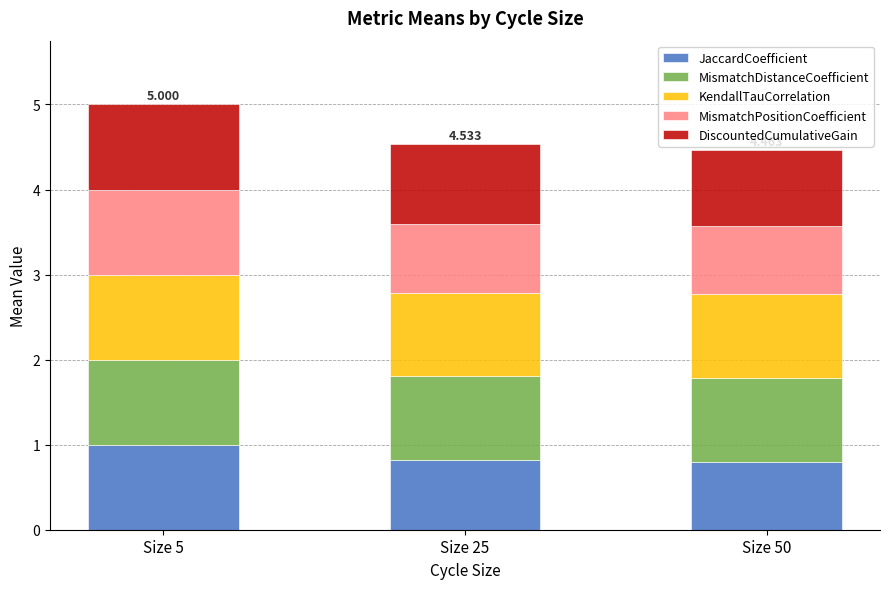

Rank the categories by MismatchDistanceCoefficient value from highest to lowest.

Size 5, Size 50, Size 25